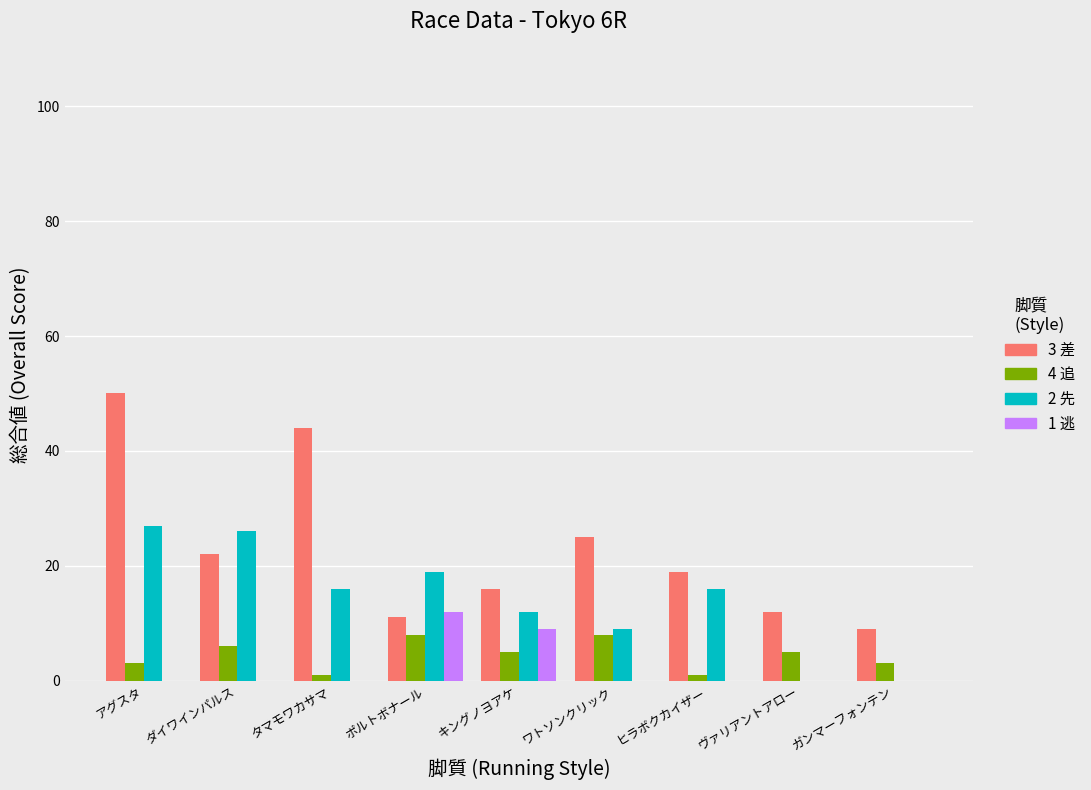

The value of 1 逃 at ガンマーフォンテン is 0. True or false?

True